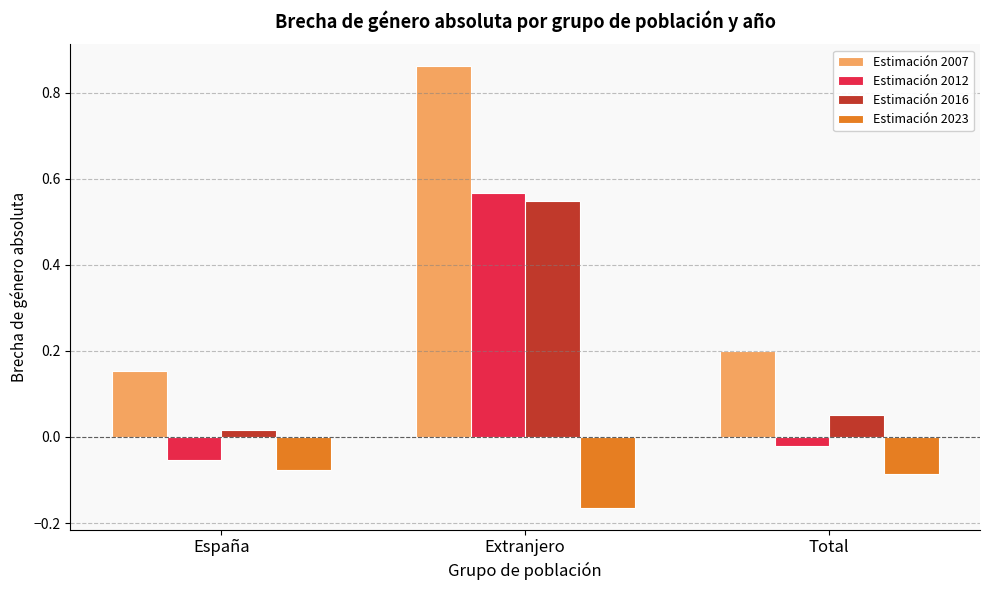

Where does the Estimación 2012 series first go above 0?

Extranjero